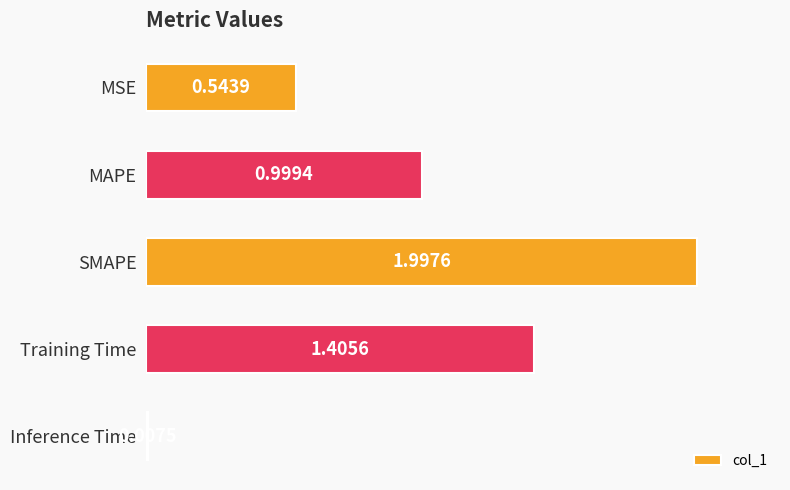

Where is the data nearest to the value 1?

MAPE